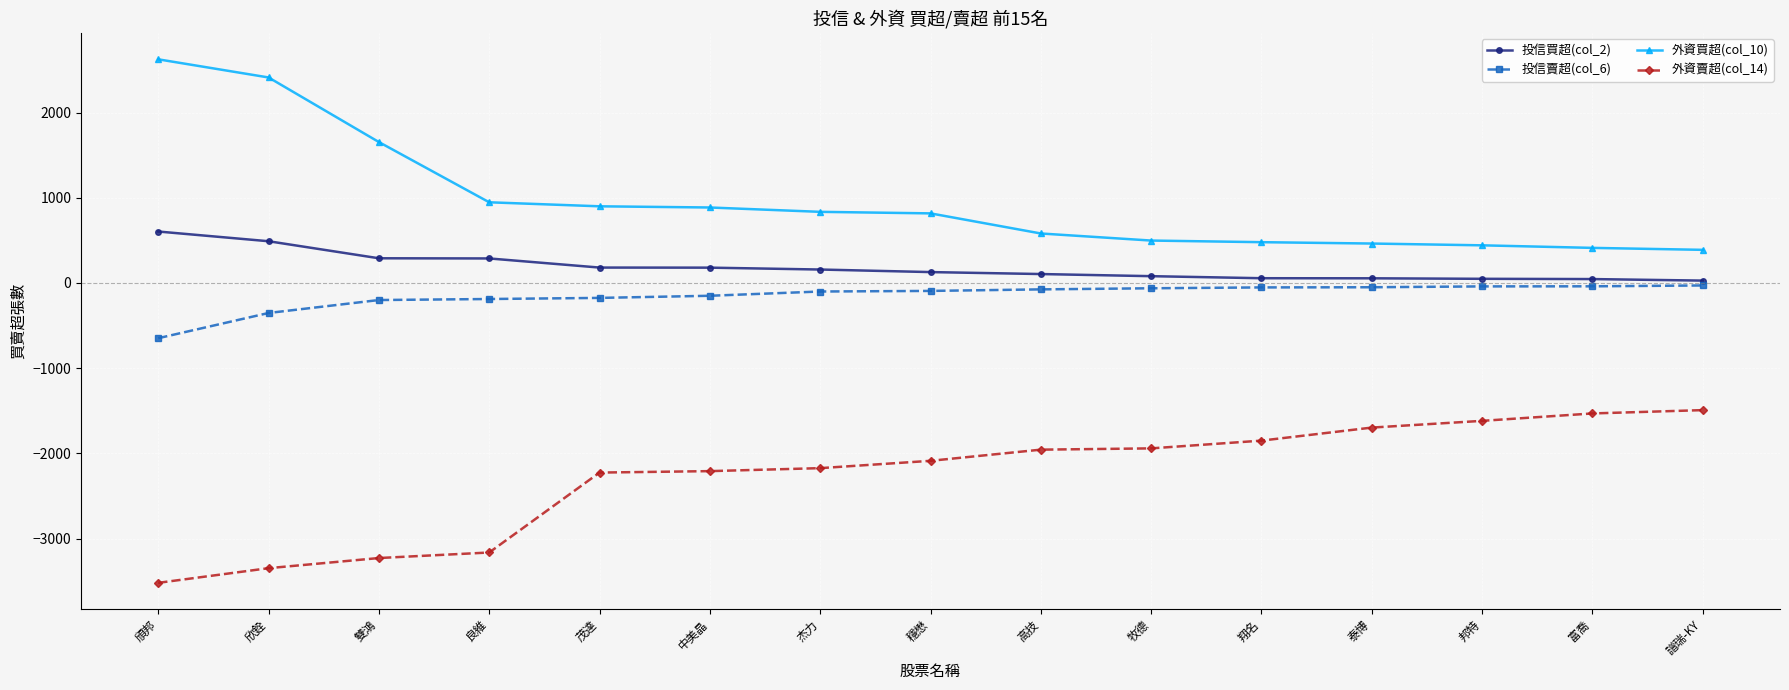

What is the label of the 13th point from the left?

邦特